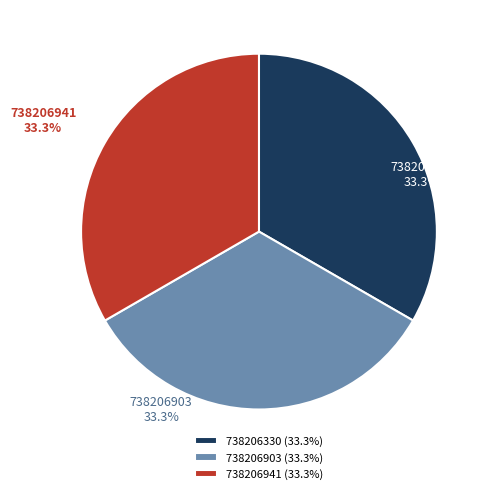

What is the ratio of the value at 738206941 to the value at 738206330?

1.0